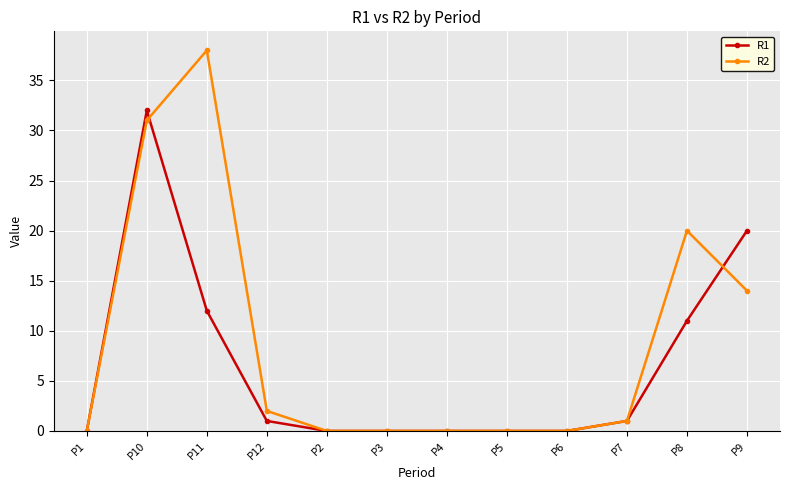

At which label is R2 closest to 19?

P8